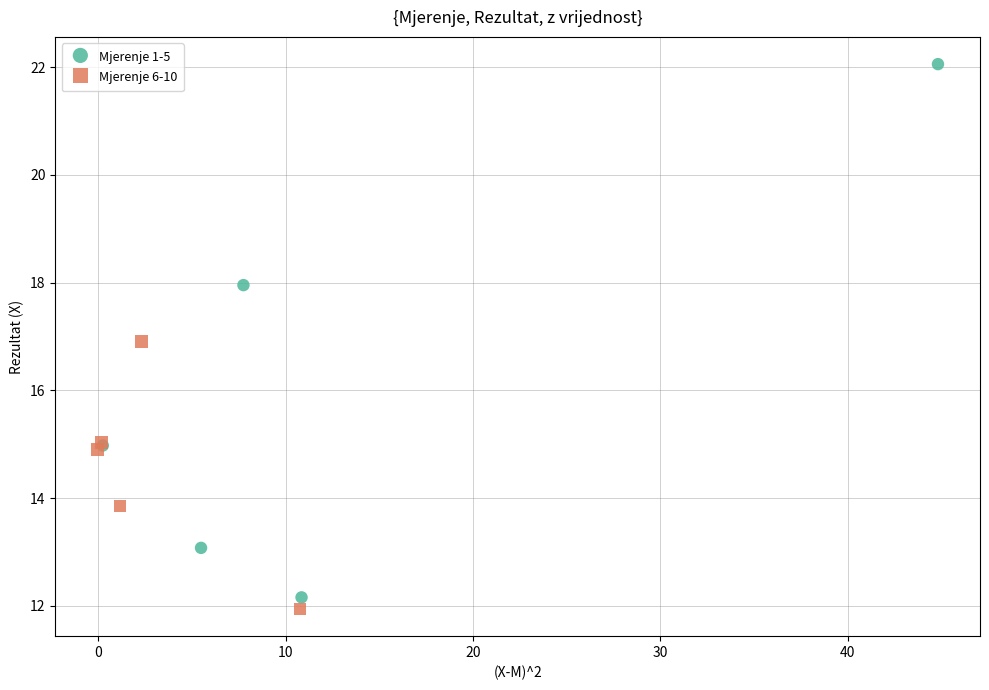

What are all the series names shown in the legend?

Mjerenje 1-5, Mjerenje 6-10